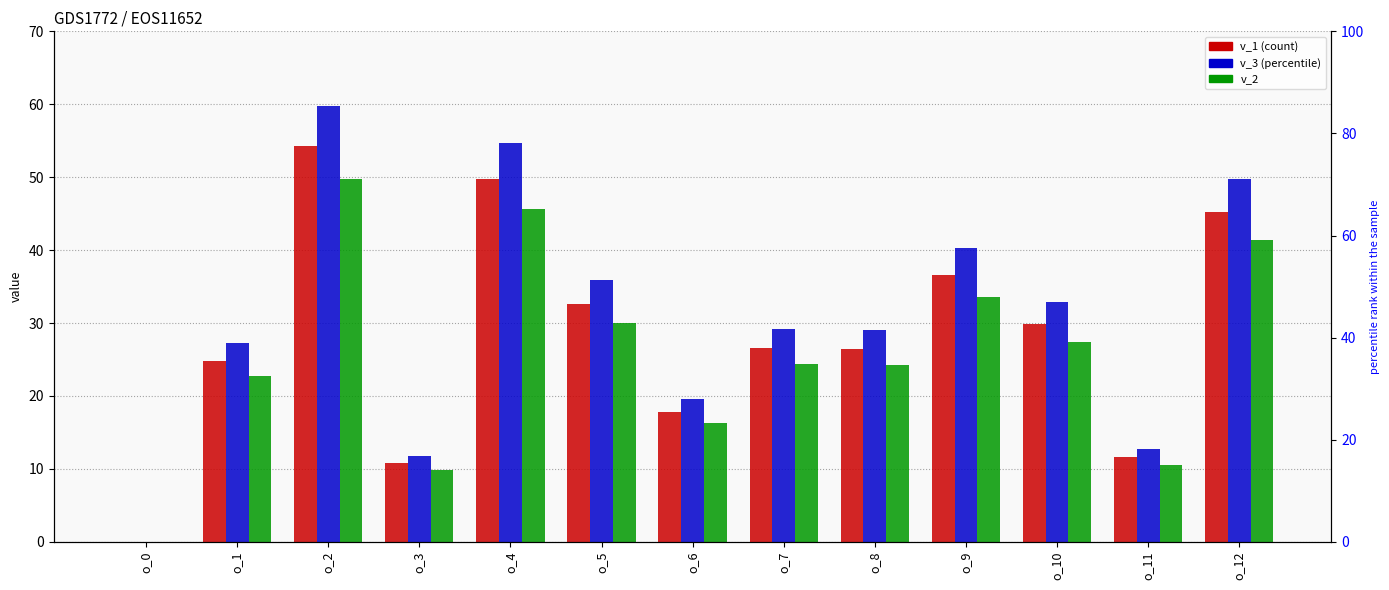

What is the highest value of the v_1 series?

54.3